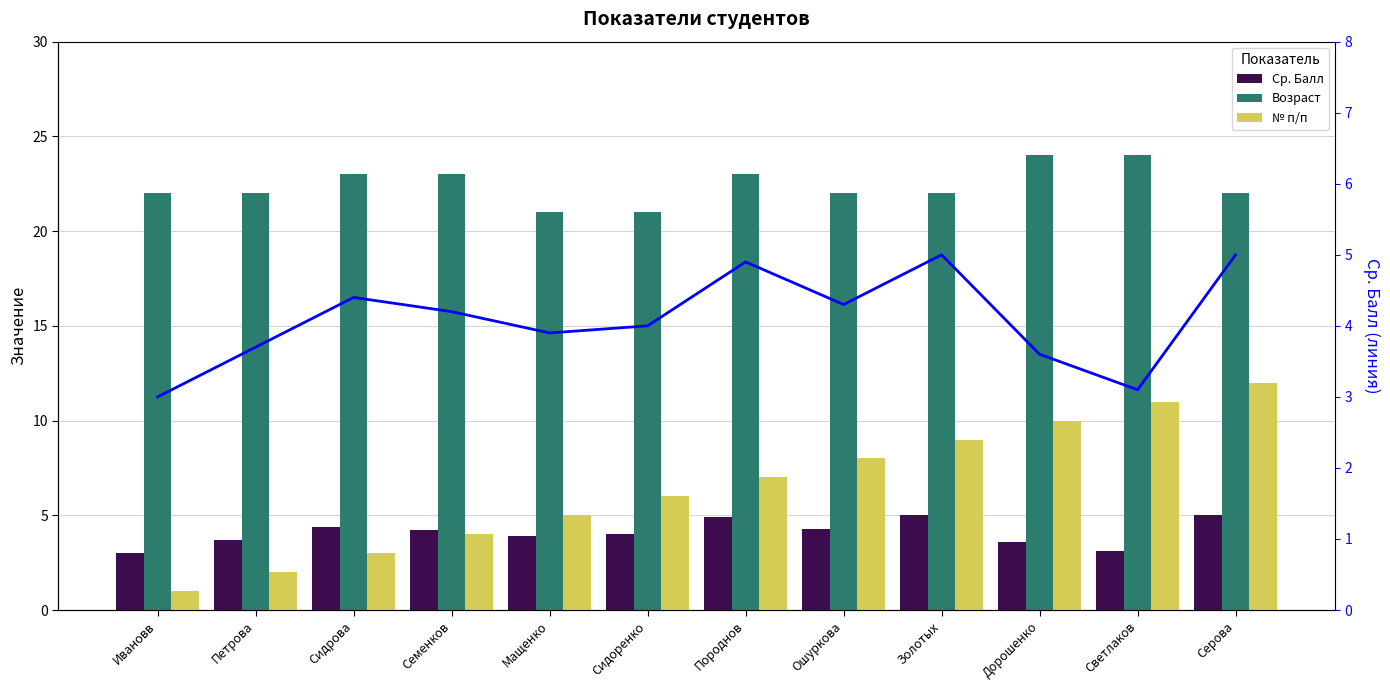

At which label does № п/п first exceed 7?

Ошуркова